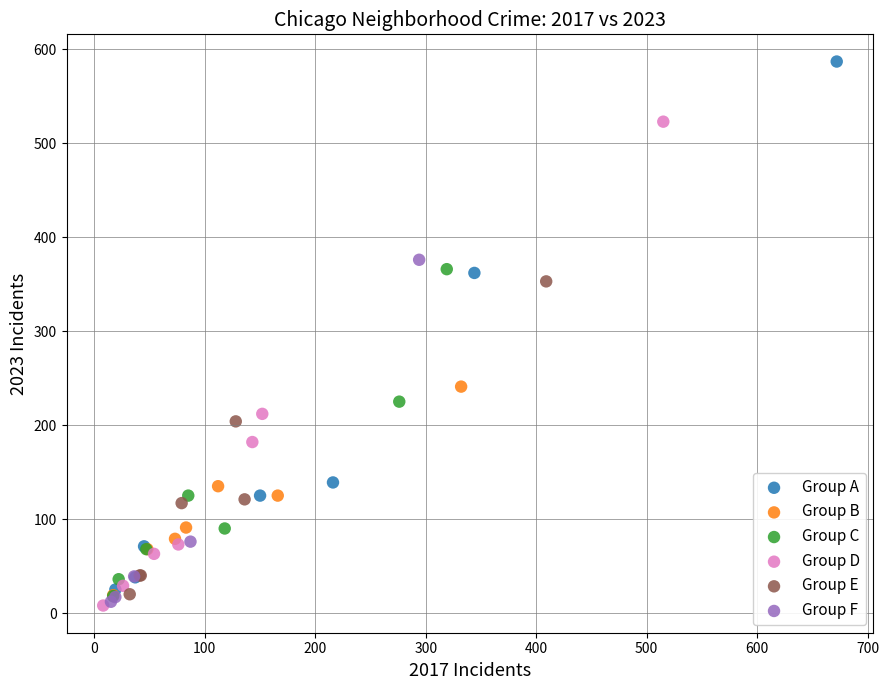

Which series has the widest spread of Y values?

Group A